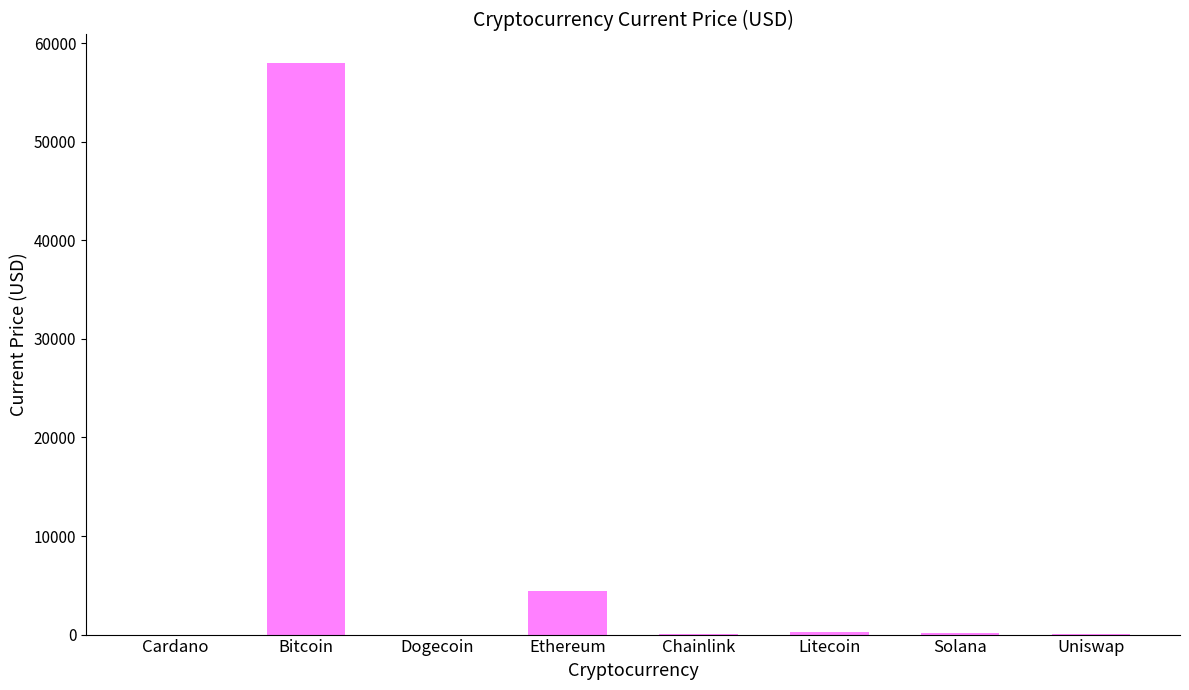

The value at Ethereum is 4437.7. True or false?

True